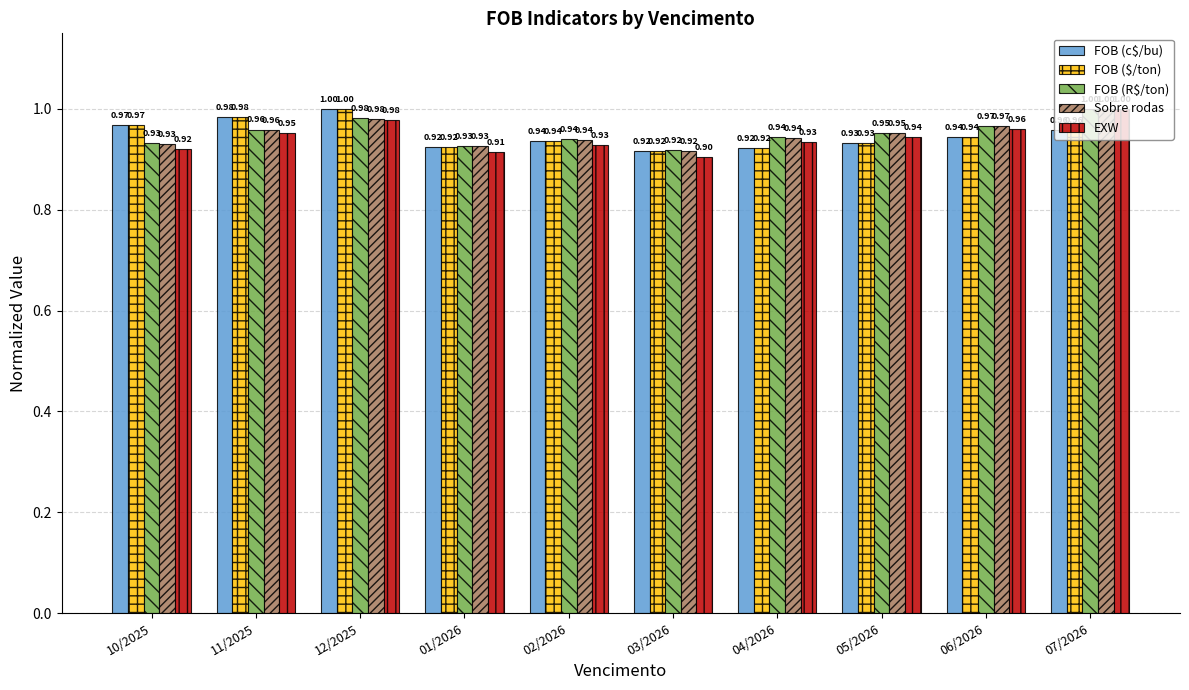

Count the number of categories in the chart.

10